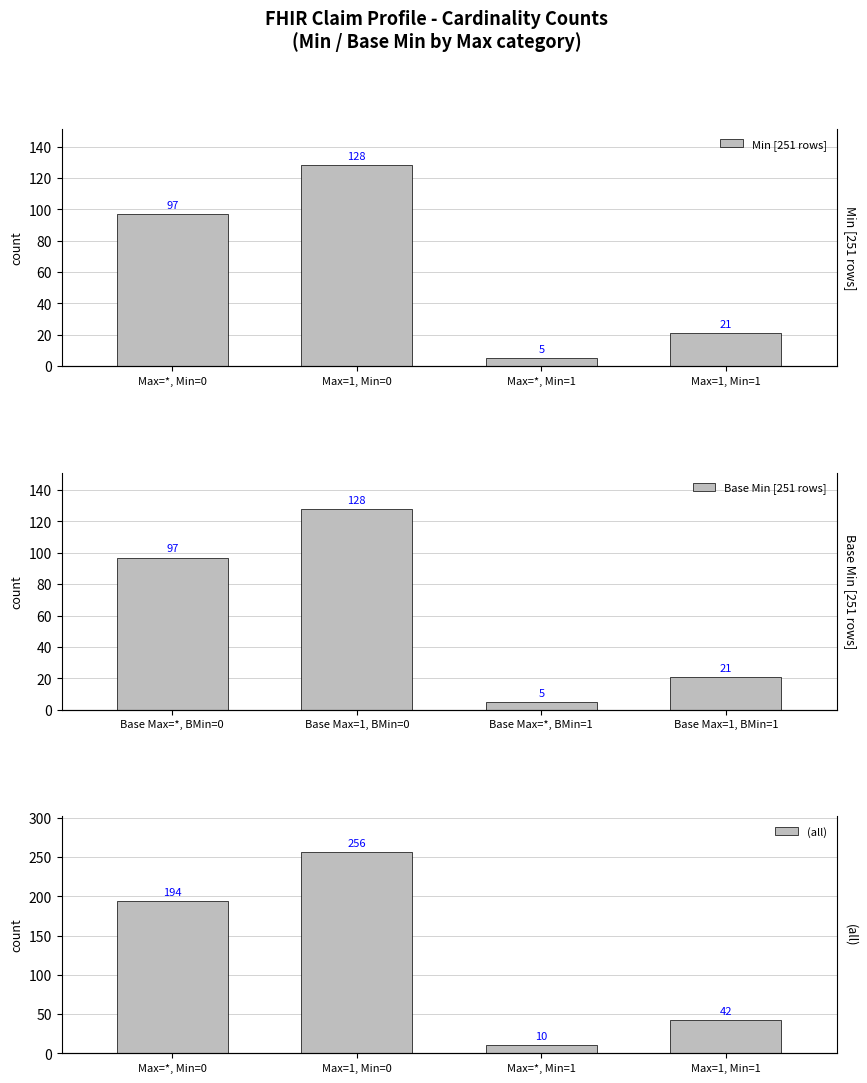

Where does the Base Min [251 rows] series first go above 97?

Base Max=1, BMin=0